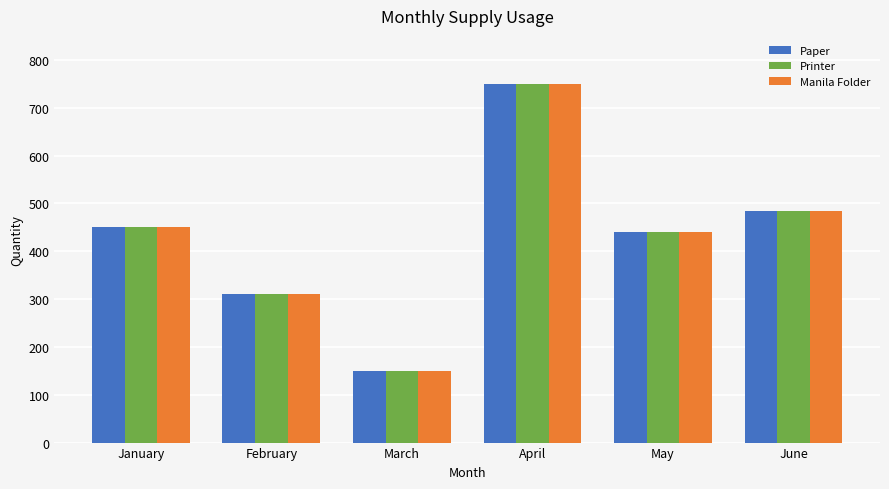

What is the difference between the second highest and second lowest values in the Printer series?

175